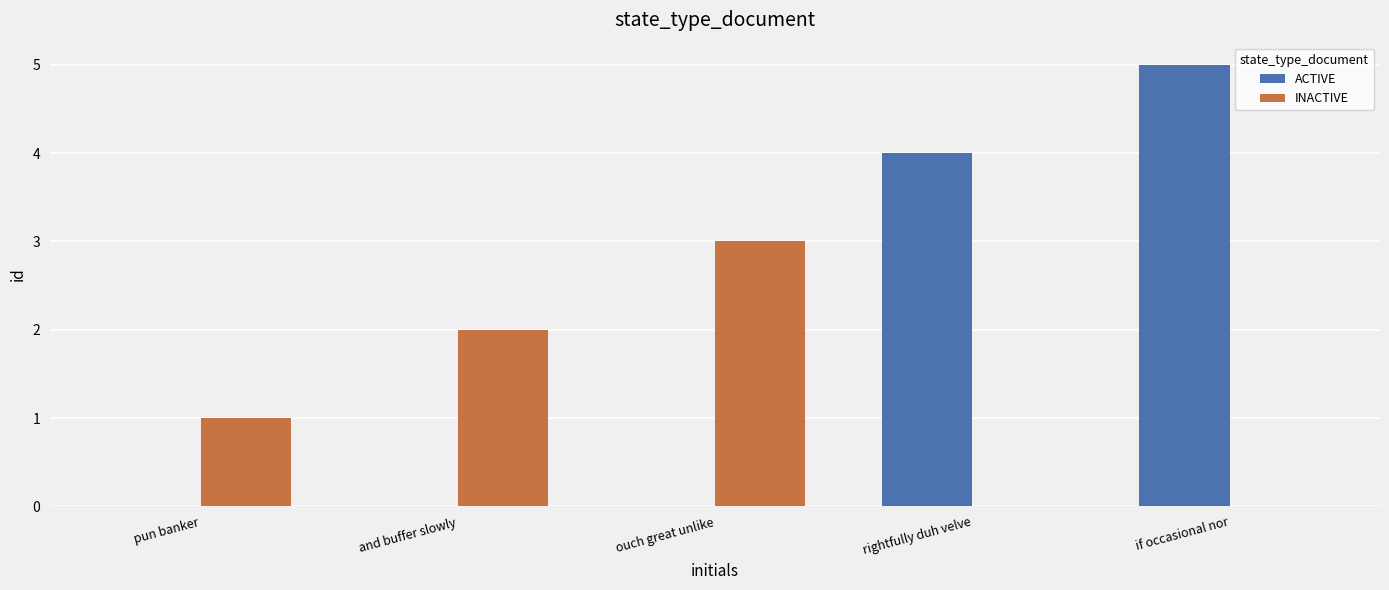

What is the total value across all series at and buffer slowly?

2